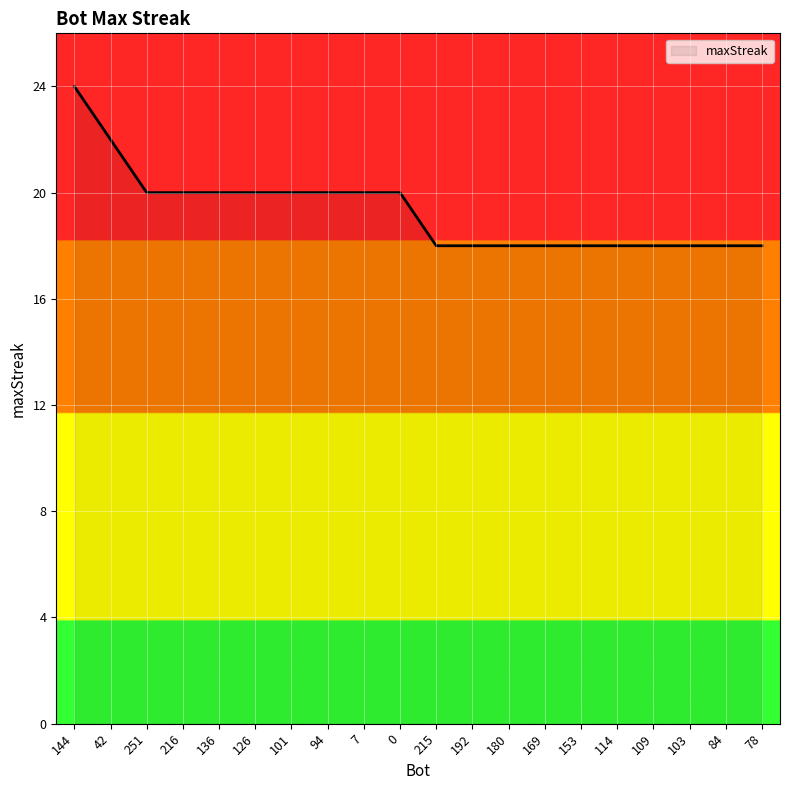

Which label corresponds to the largest value in the chart?

144